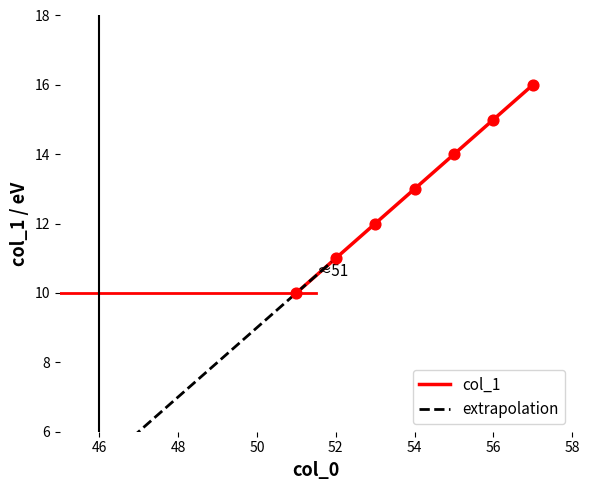

What is the ratio of the value at 56 to the value at 53?

1.2